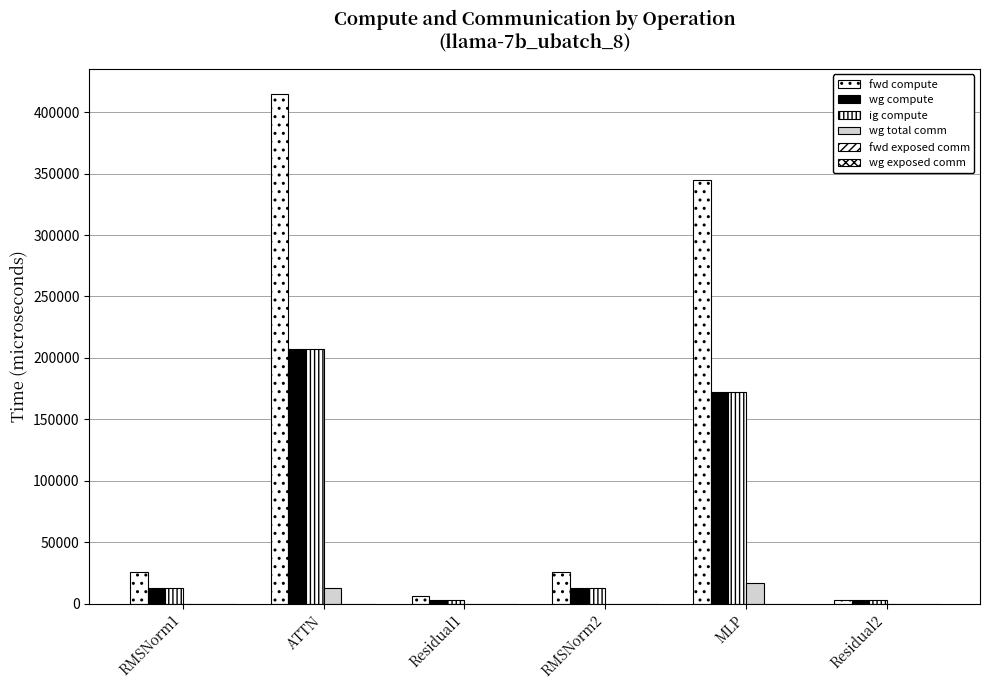

At which category is the sum across all series the highest?

ATTN